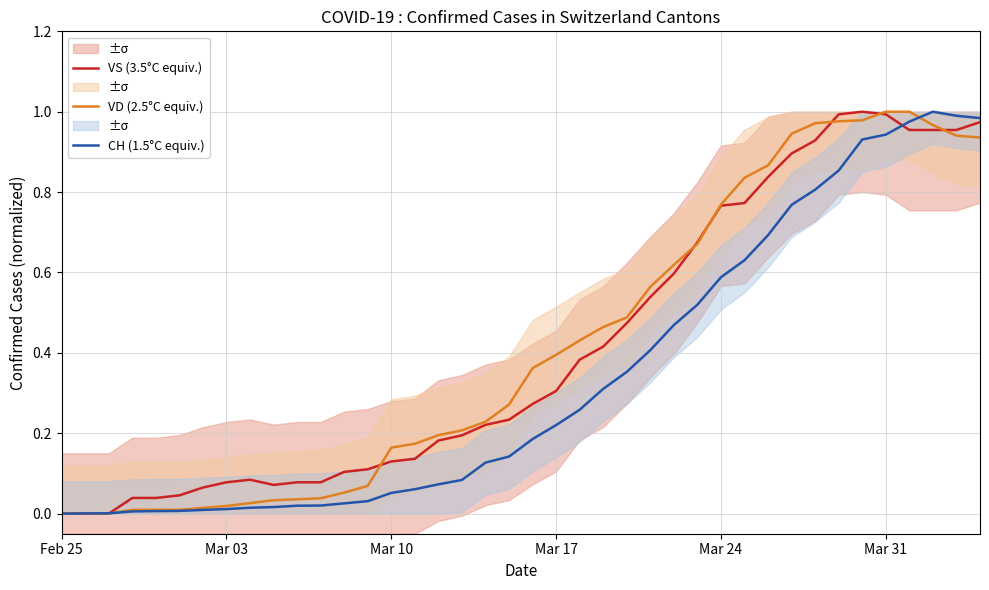

True or false: CH (1.5°C equiv.) has a value of 0.0 at Mar 10.

False